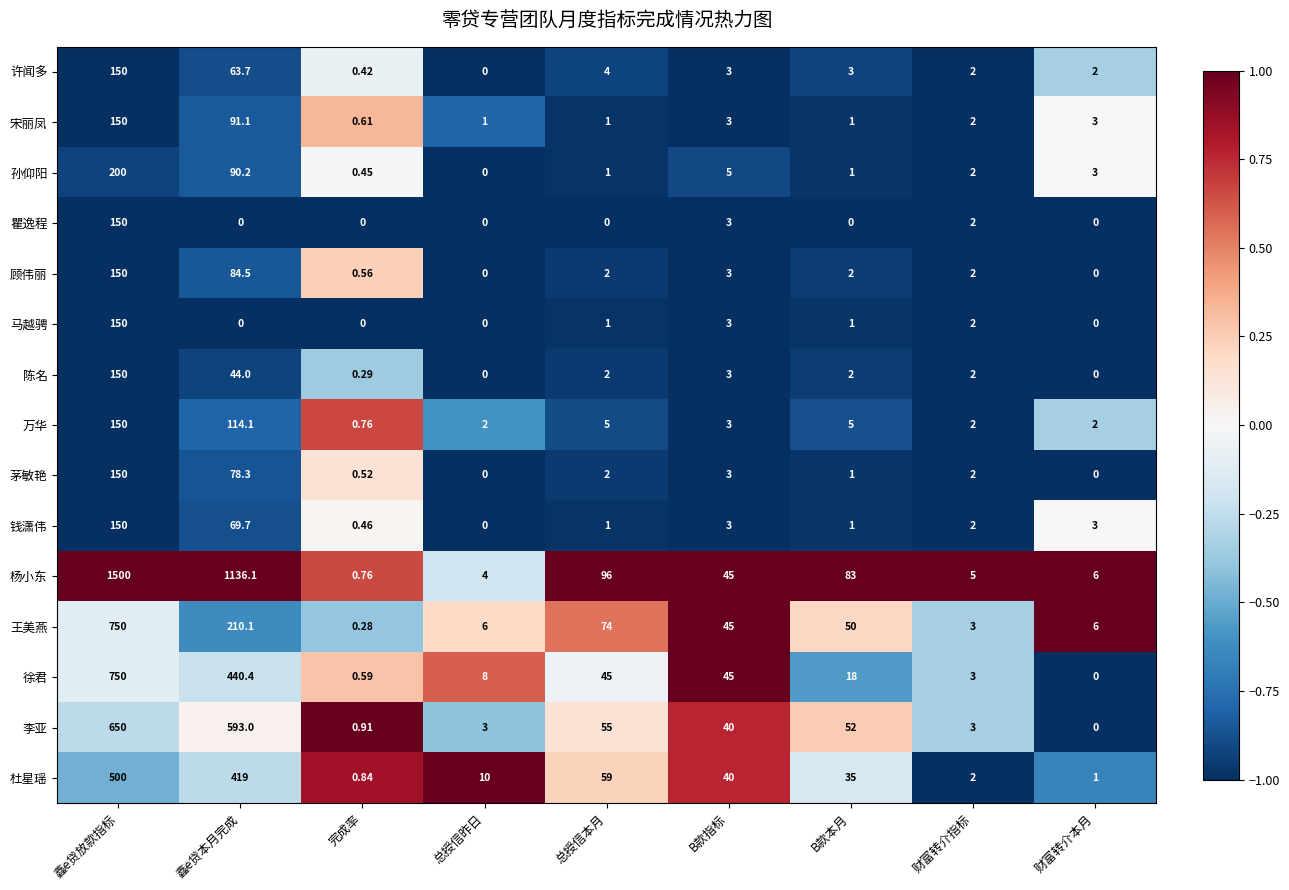

Count the number of data series in this chart.

15